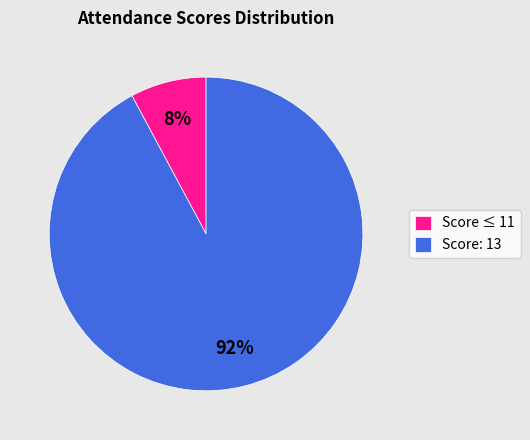

Between Score: 13 and Score ≤ 11, which is larger?

Score: 13